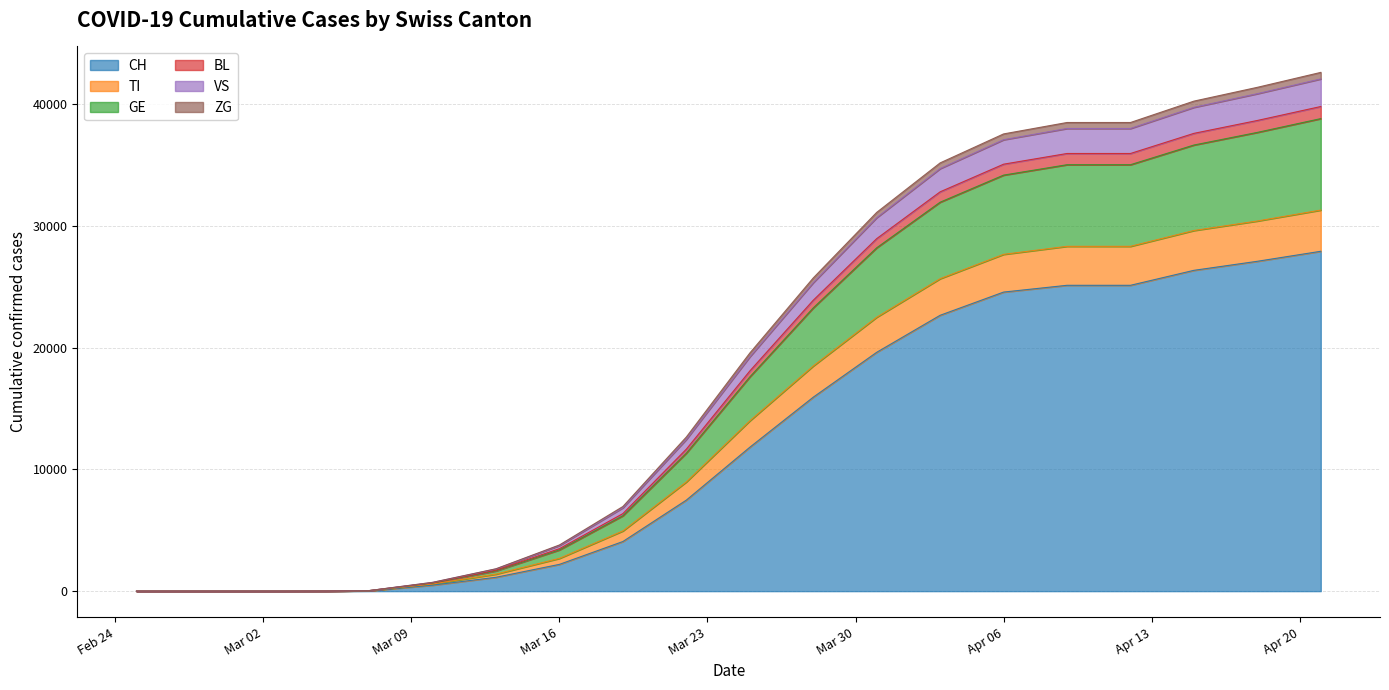

Rank the series at 2020-03-07 from lowest to highest value.

CH, ZG, VS, BL, TI, GE